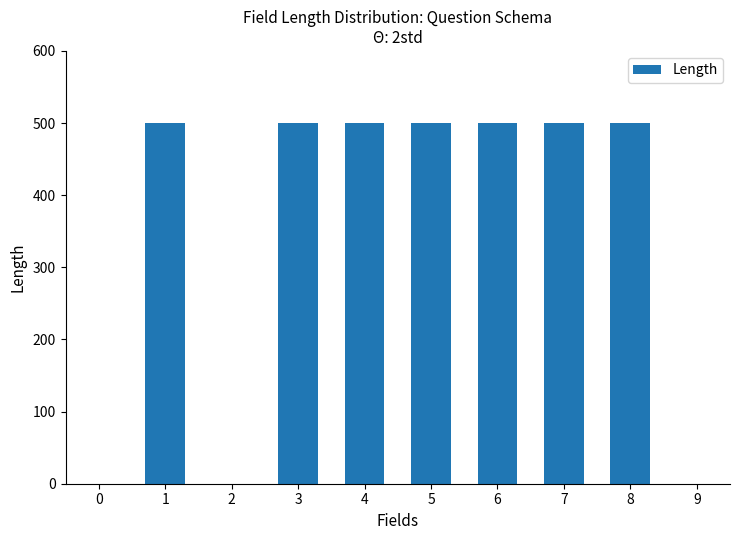

Is it true that the value at 4 is 701?

False